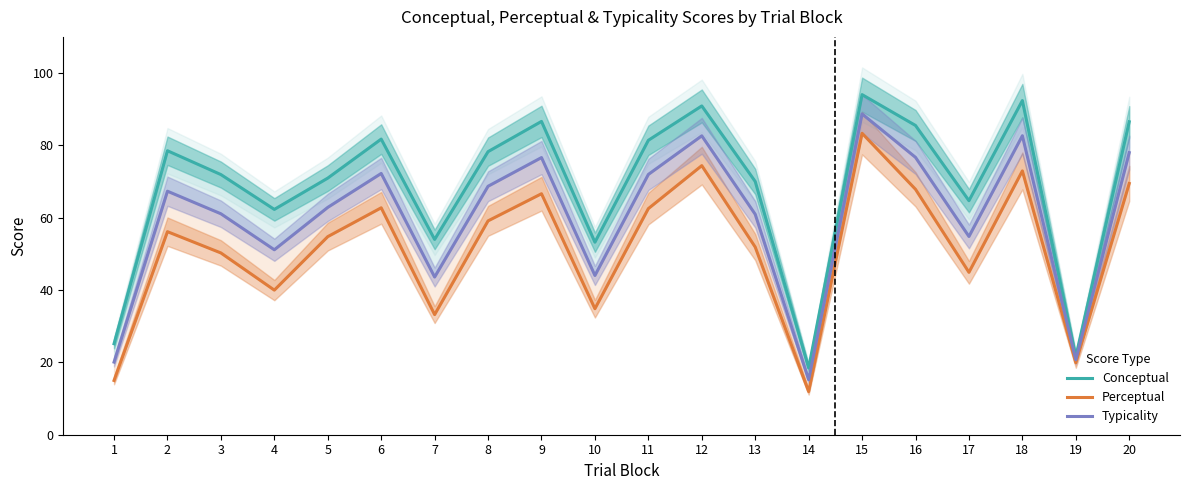

Is this an area chart (filled region under the line)?

No